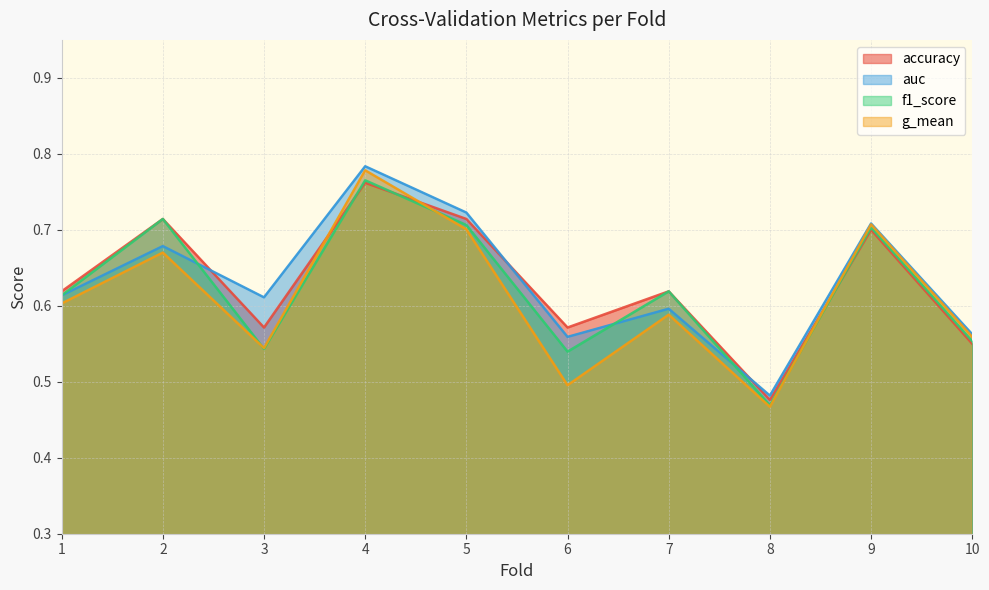

At how many categories does at least one series exceed 0?

10